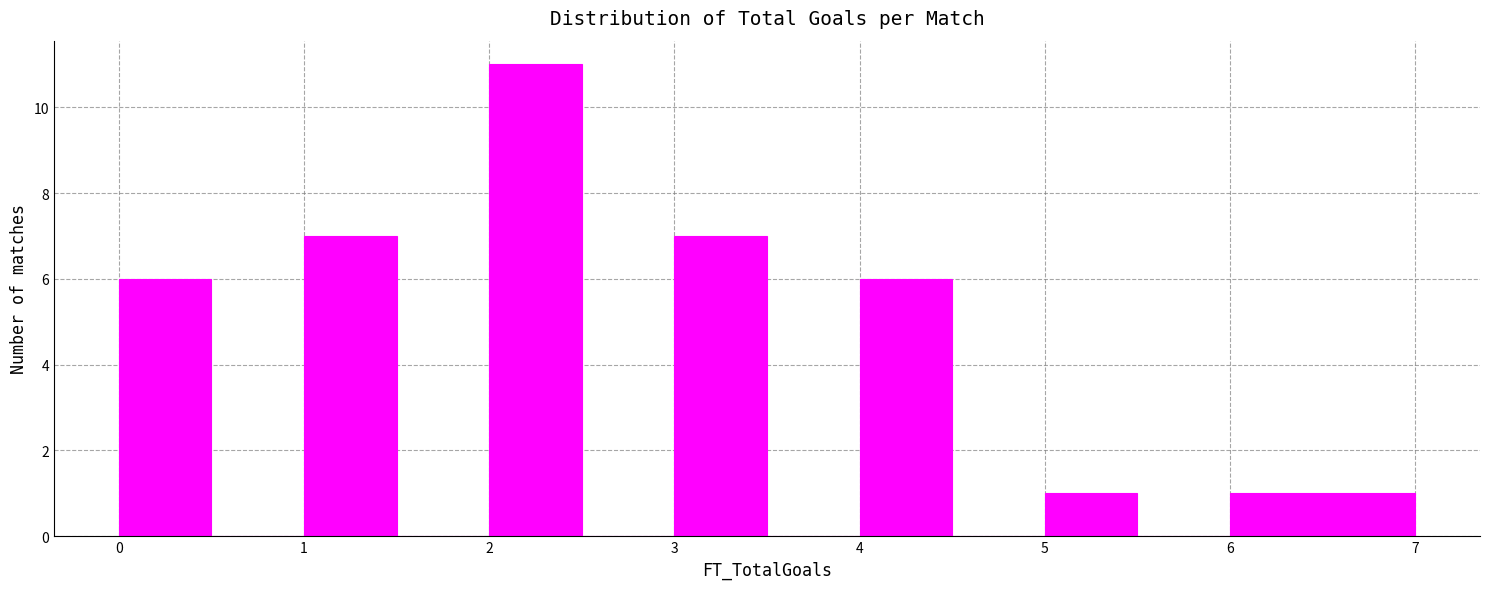

How tall is the bar that spans 0.0 to 0.5 on the x-axis? The values are not printed on the chart, so give them approximately, as read against the axis.

6